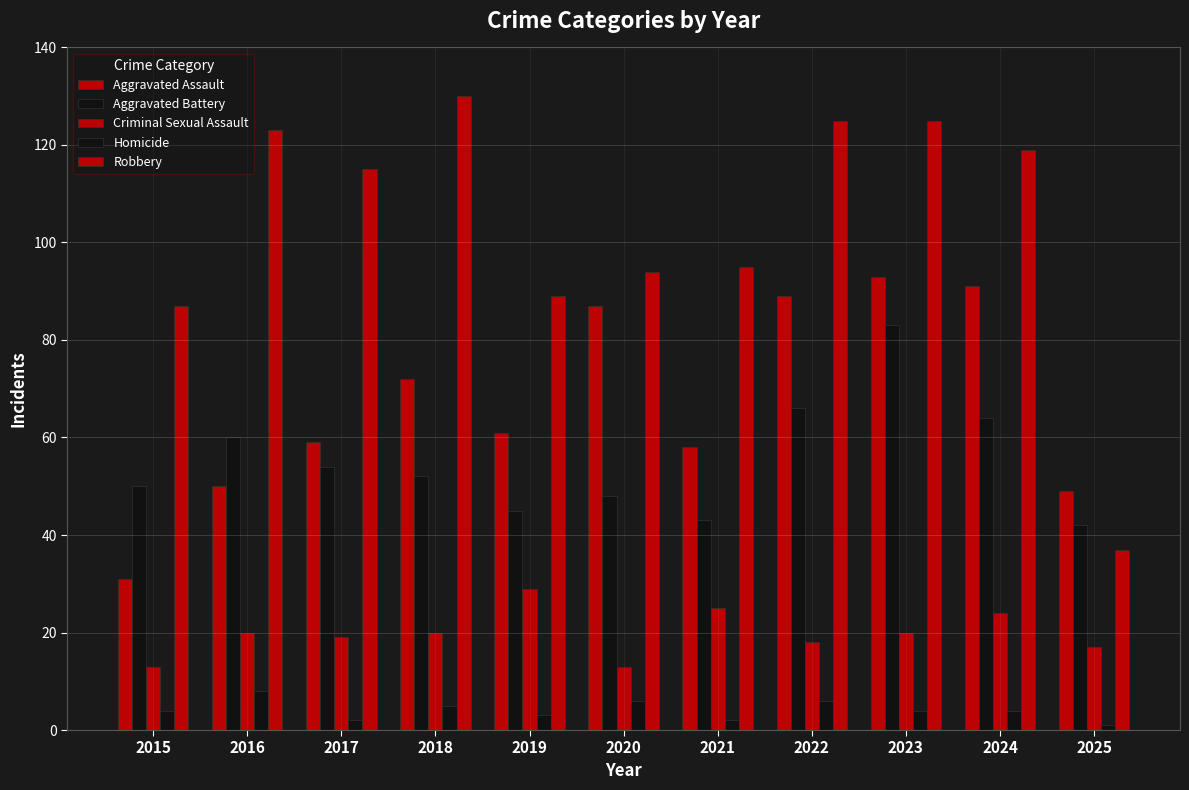

Reading left to right, extract all data points from this chart.

Aggravated Assault: 2015=31	2016=50	2017=59	2018=72	2019=61	2020=87	2021=58	2022=89	2023=93	2024=91	2025=49
Aggravated Battery: 2015=50	2016=60	2017=54	2018=52	2019=45	2020=48	2021=43	2022=66	2023=83	2024=64	2025=42
Criminal Sexual Assault: 2015=13	2016=20	2017=19	2018=20	2019=29	2020=13	2021=25	2022=18	2023=20	2024=24	2025=17
Homicide: 2015=4	2016=8	2017=2	2018=5	2019=3	2020=6	2021=2	2022=6	2023=4	2024=4	2025=1
Robbery: 2015=87	2016=123	2017=115	2018=130	2019=89	2020=94	2021=95	2022=125	2023=125	2024=119	2025=37